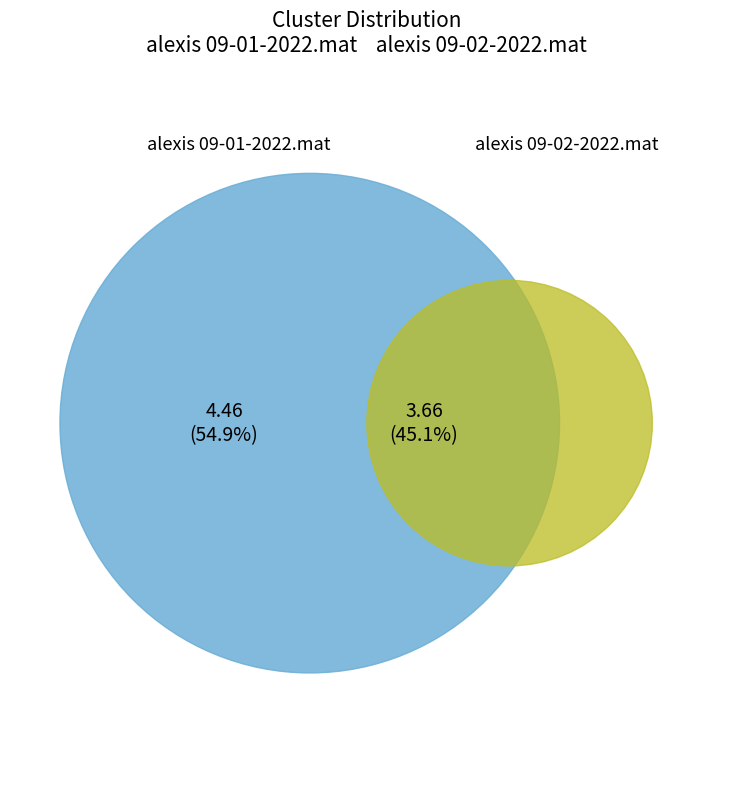

Is there a majority slice in this chart?

Yes